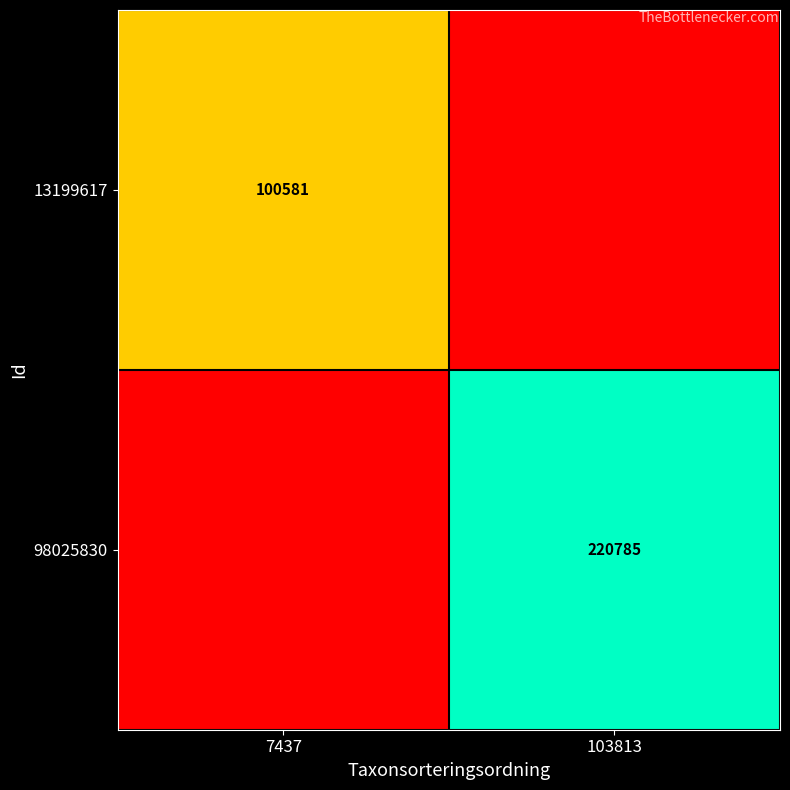

What is the total value across all series at 103813?

220785